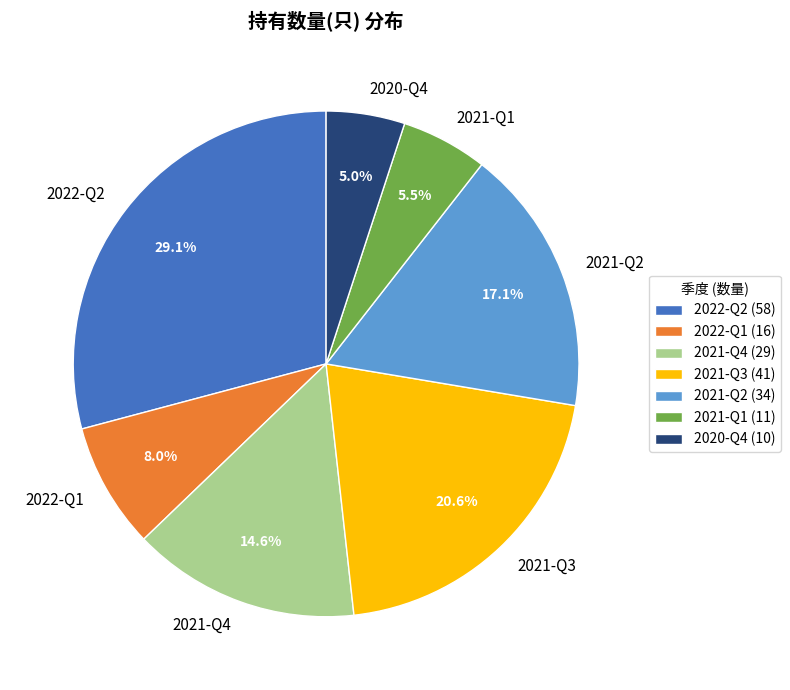

Which has a higher value, 2022-Q1 or 2021-Q2?

2021-Q2